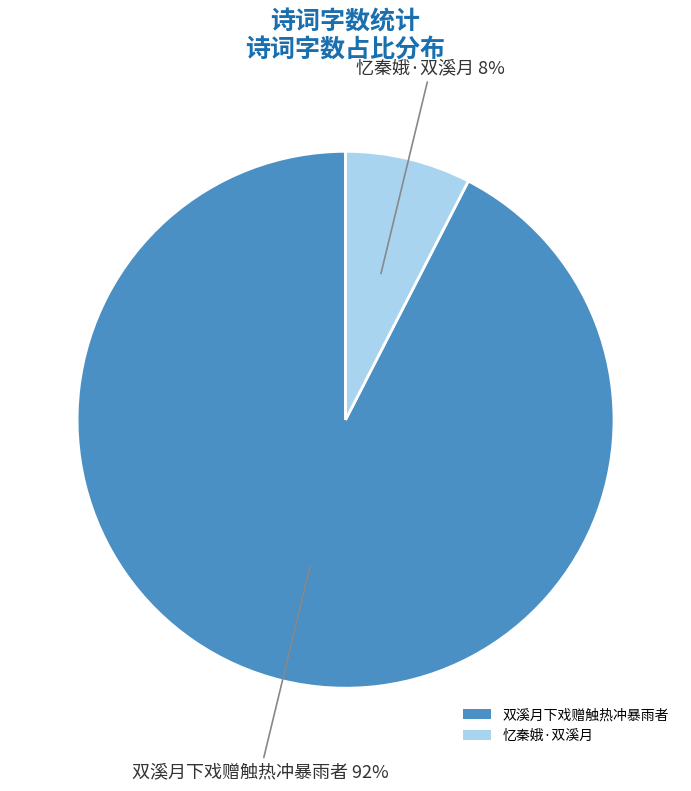

Which has a higher value, 双溪月下戏赠触热冲暴雨者 or 忆秦娥·双溪月?

双溪月下戏赠触热冲暴雨者